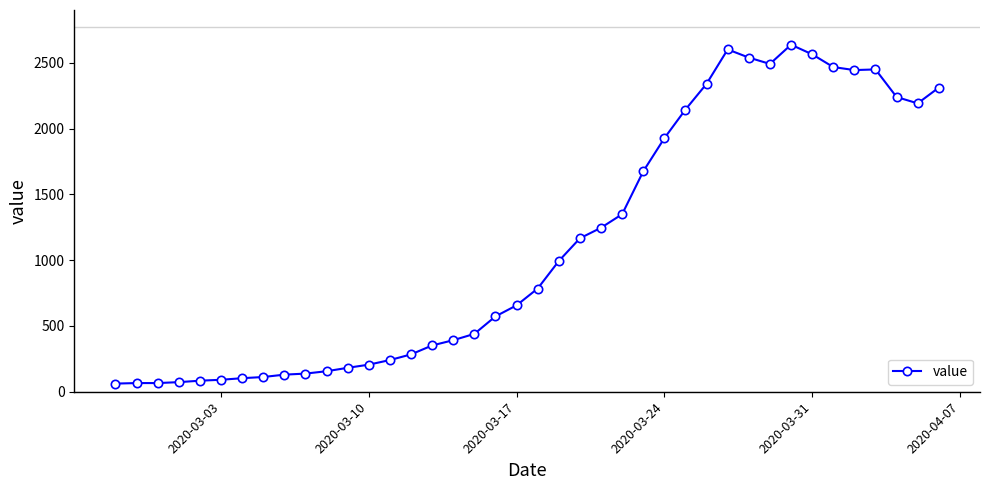

What is the smallest value displayed?

62